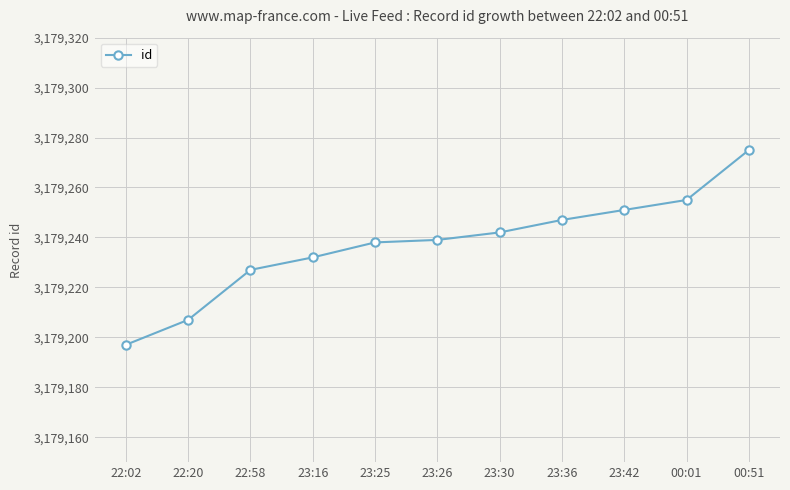

Reading left to right, list all the values displayed in this chart.

3179197	3179207	3179227	3179232	3179238	3179239	3179242	3179247	3179251	3179255	3179275